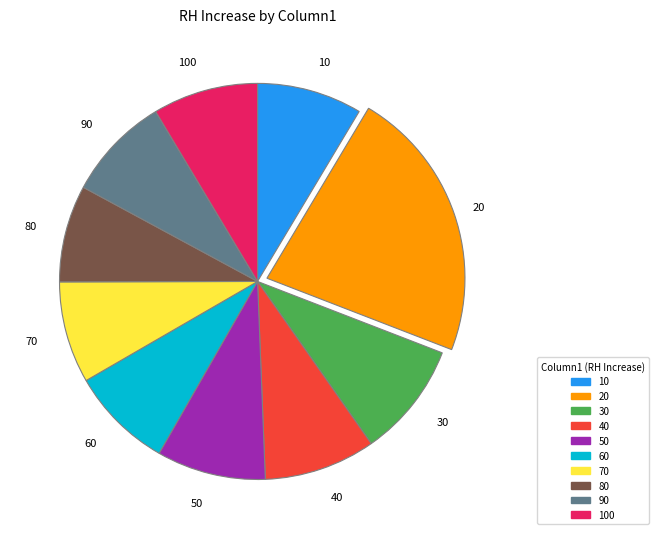

Is 100 the majority of the pie?

No